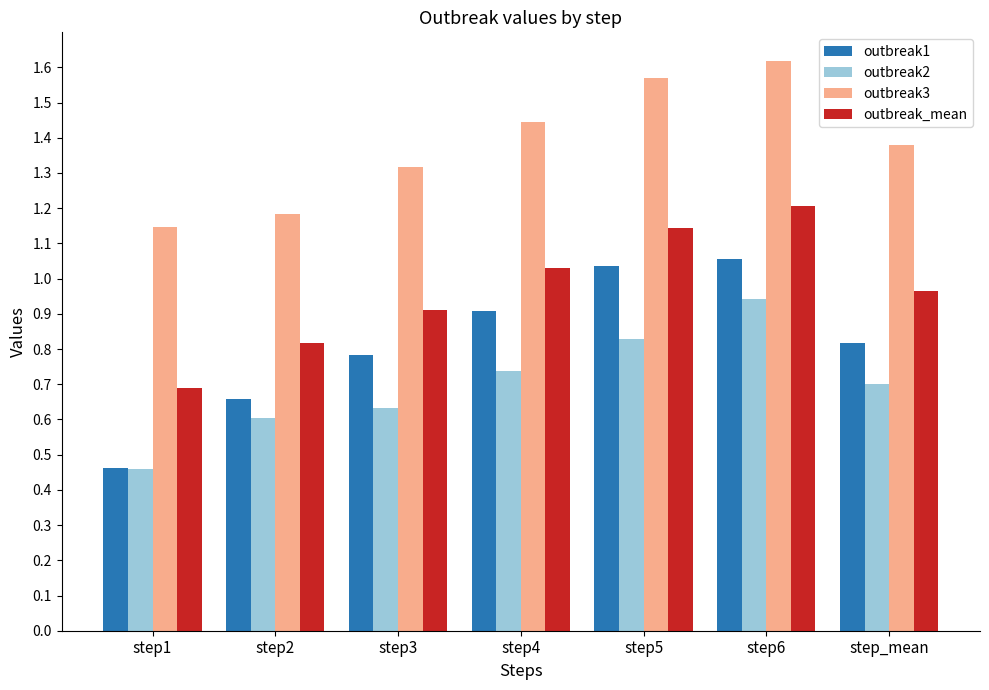

What is the sum of the outbreak_mean values at step1 and step5?

1.8